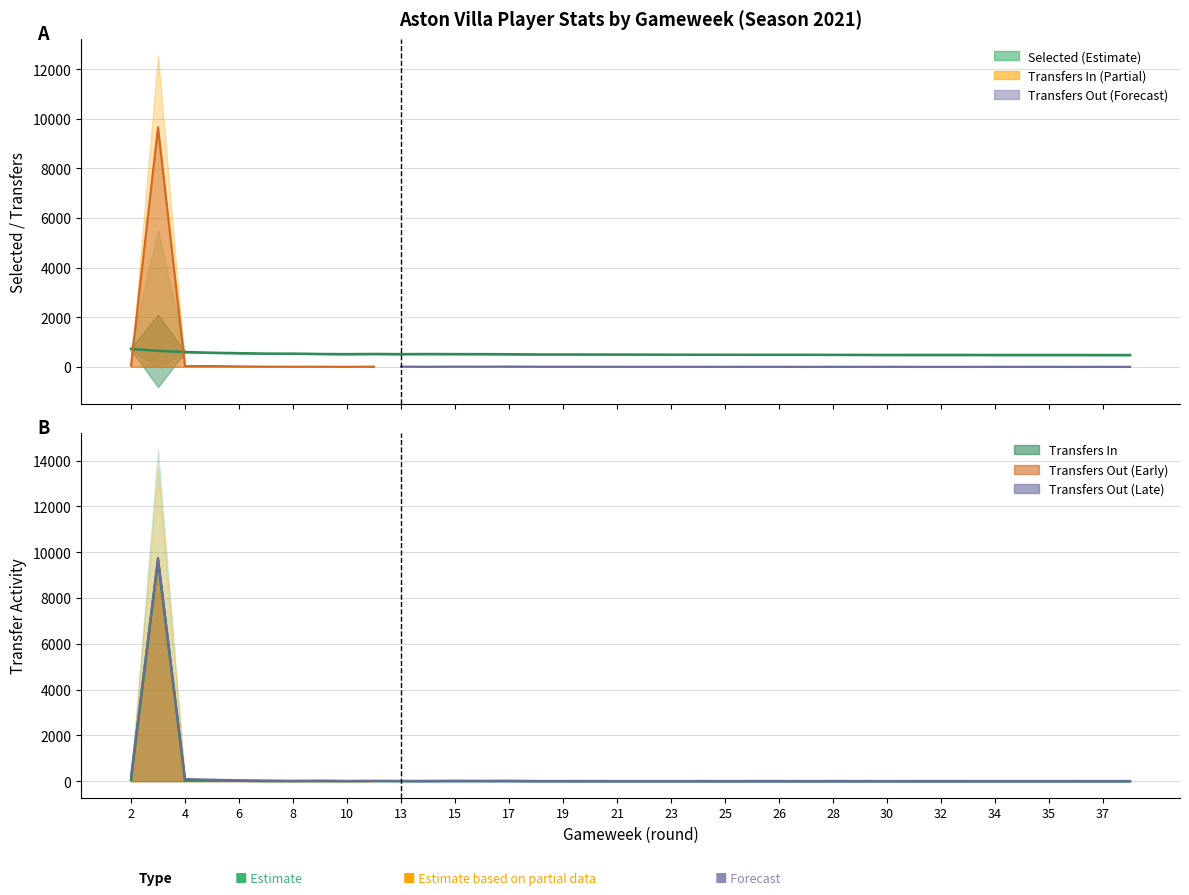

True or false: the data shows 516 at 25.

True